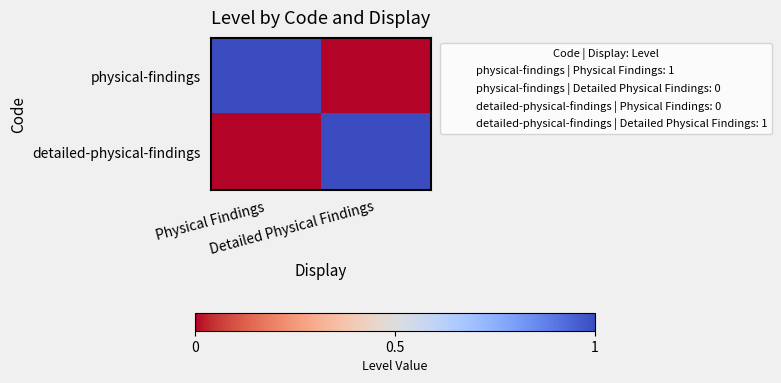

Reading left to right, transcribe all the data shown in this chart.

physical-findings: Physical Findings=1	Detailed Physical Findings=0
detailed-physical-findings: Physical Findings=0	Detailed Physical Findings=1